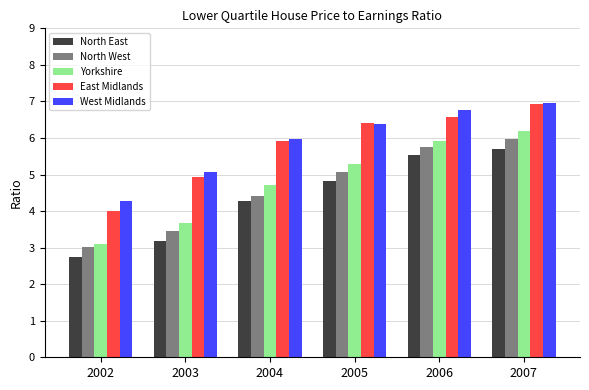

The North West series shows 3.5 at 2003. True or false?

True